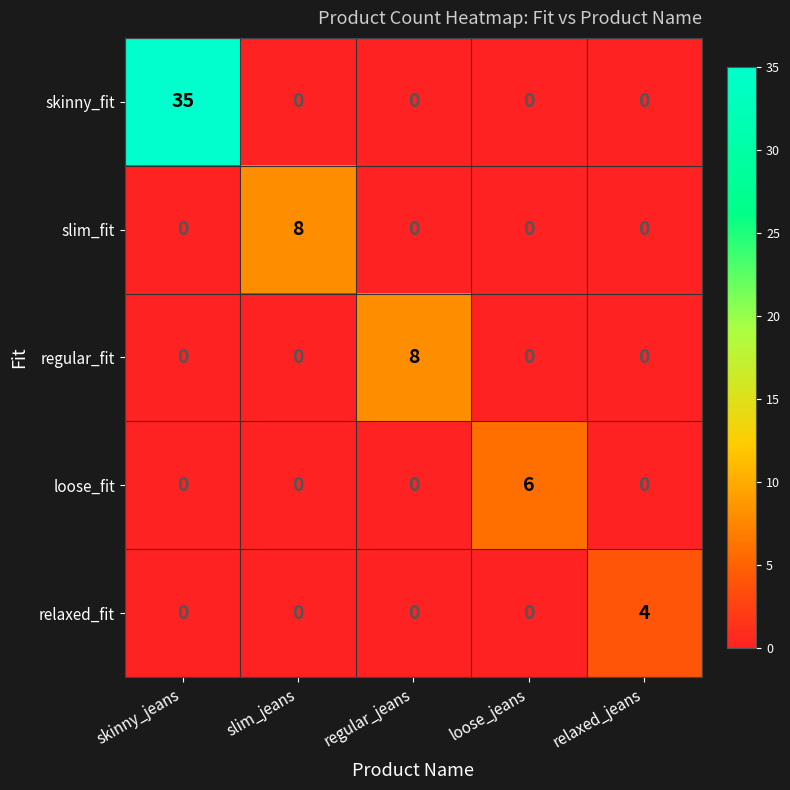

What is the difference between the maximum and minimum values in the relaxed_fit series?

4